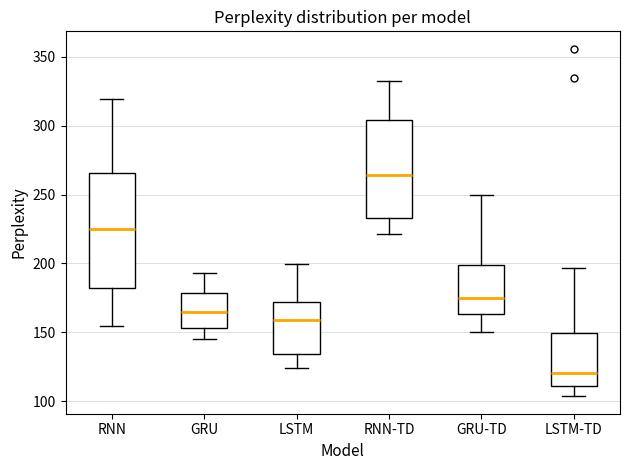

Which box has the lowest median line?

LSTM-TD